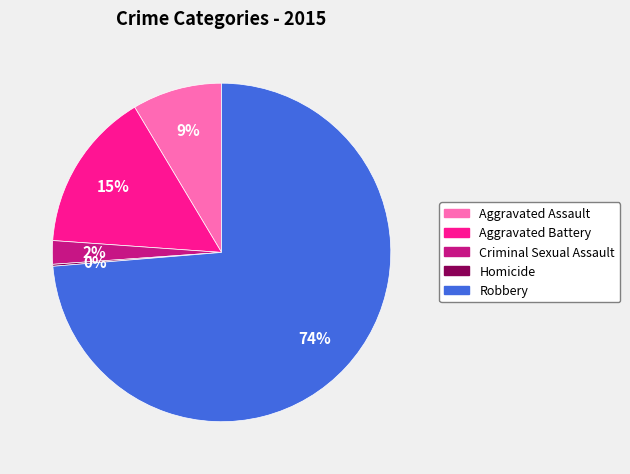

Which category has the biggest portion of the pie?

Robbery